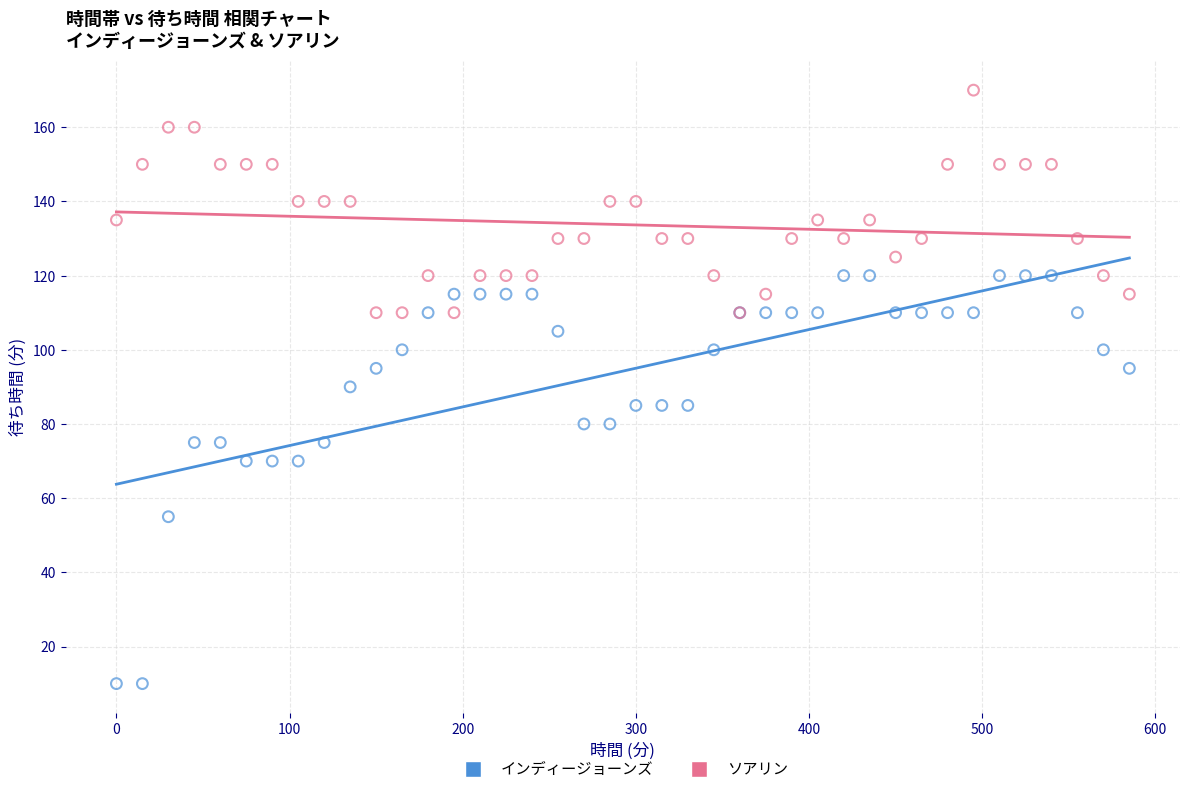

What are all the series names shown in the legend?

インディージョーンズ, ソアリン